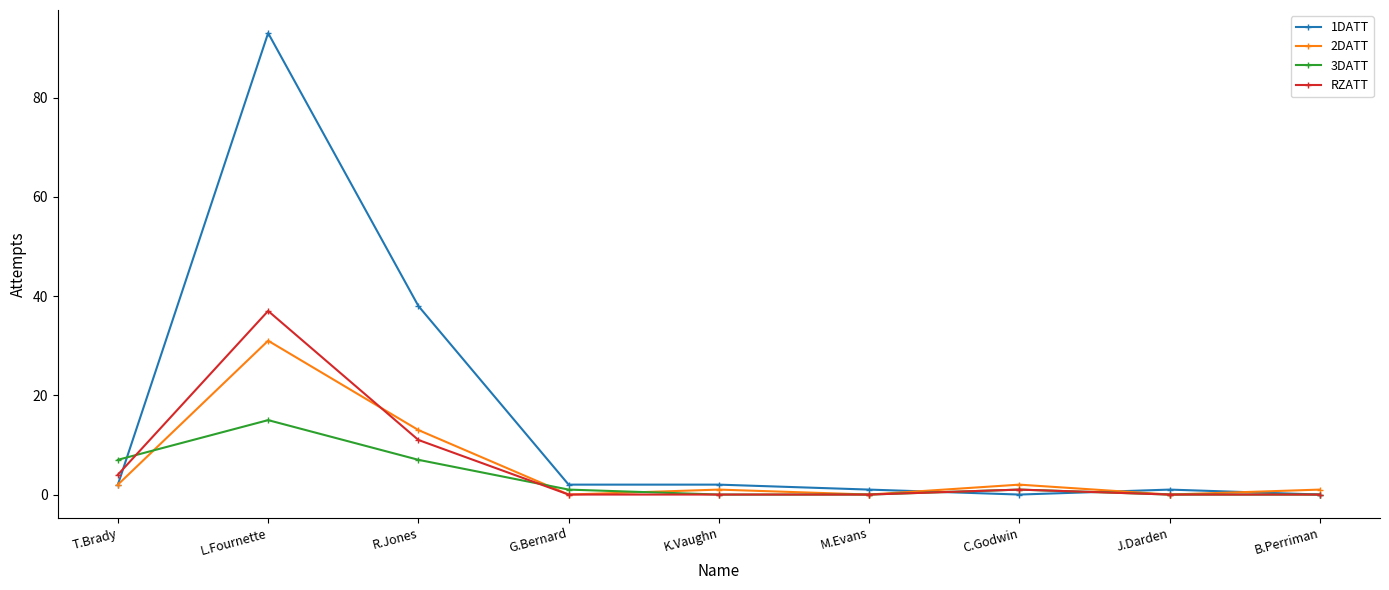

What is the sum of all 3DATT values?

31